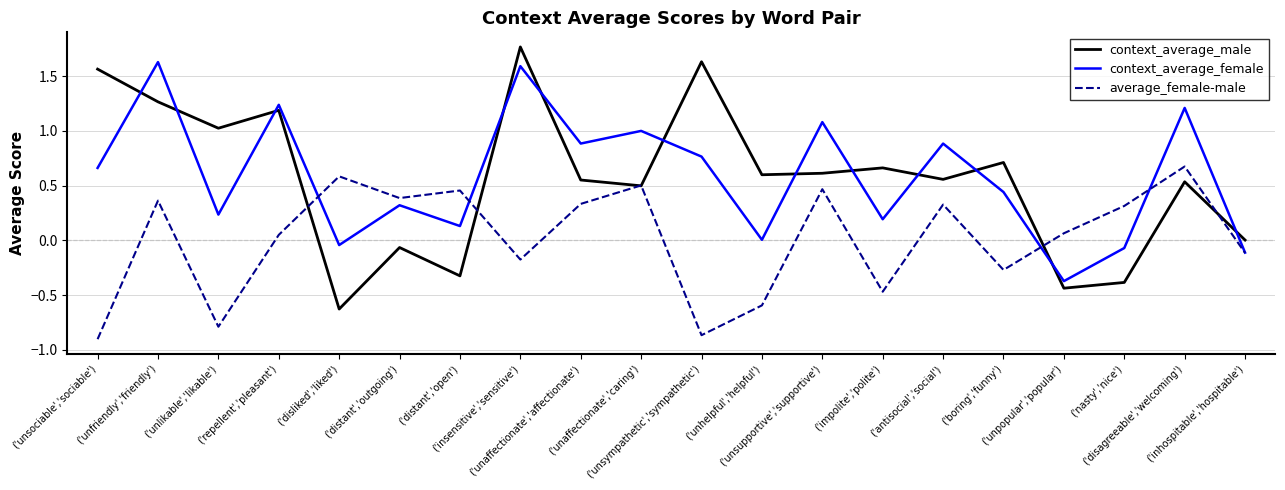

In average_female-male, how many points are lower than both neighbors (excluding endpoints)?

6